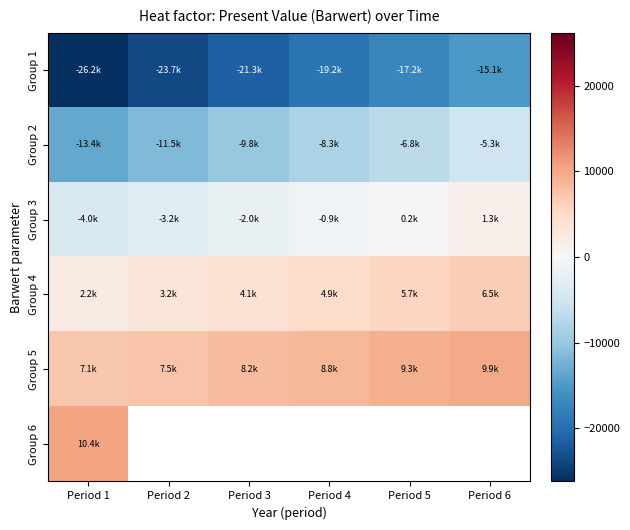

What is the sum of all Group 3 values?

-8596.2